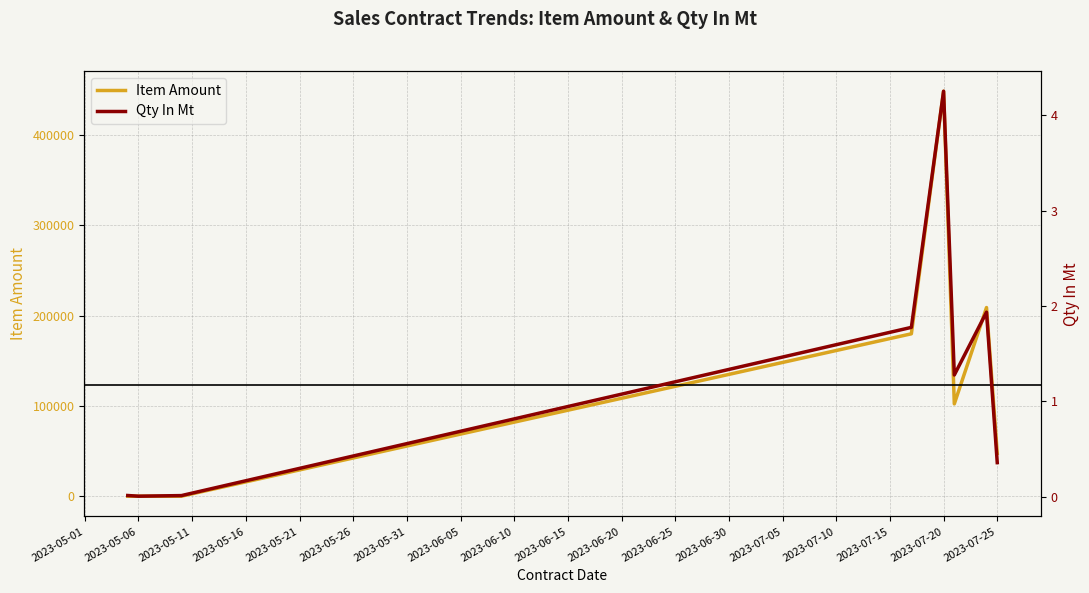

The Item Amount series shows 47482.2 at 2023-07-25. True or false?

True